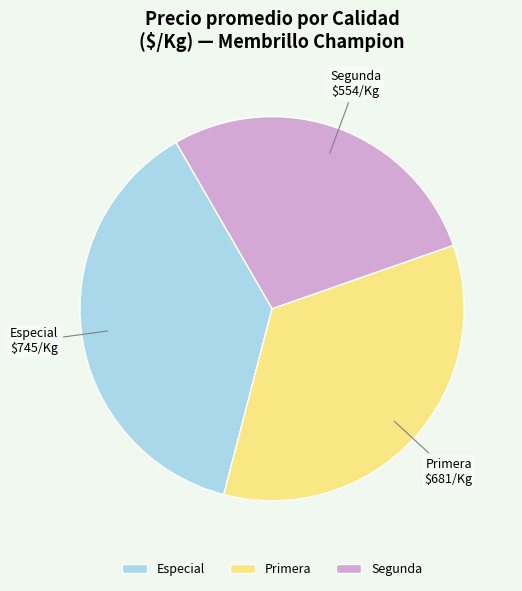

Is the sum of Especial and Primera greater than half?

Yes